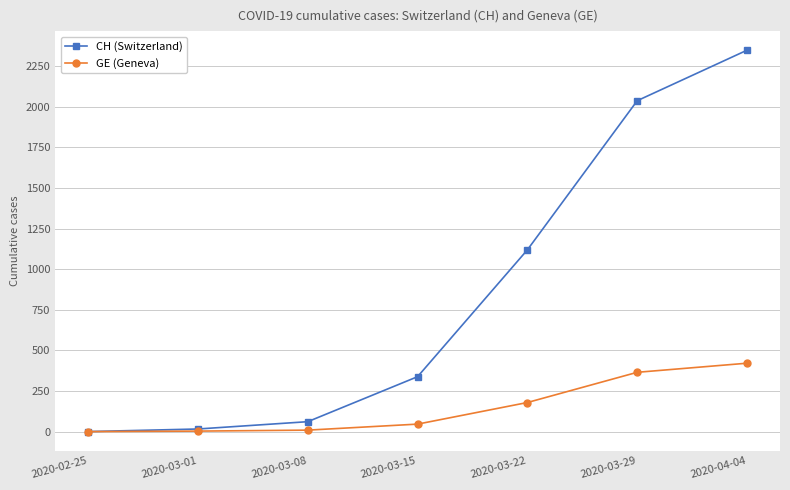

Which series has the largest range (max minus min)?

CH (Switzerland)